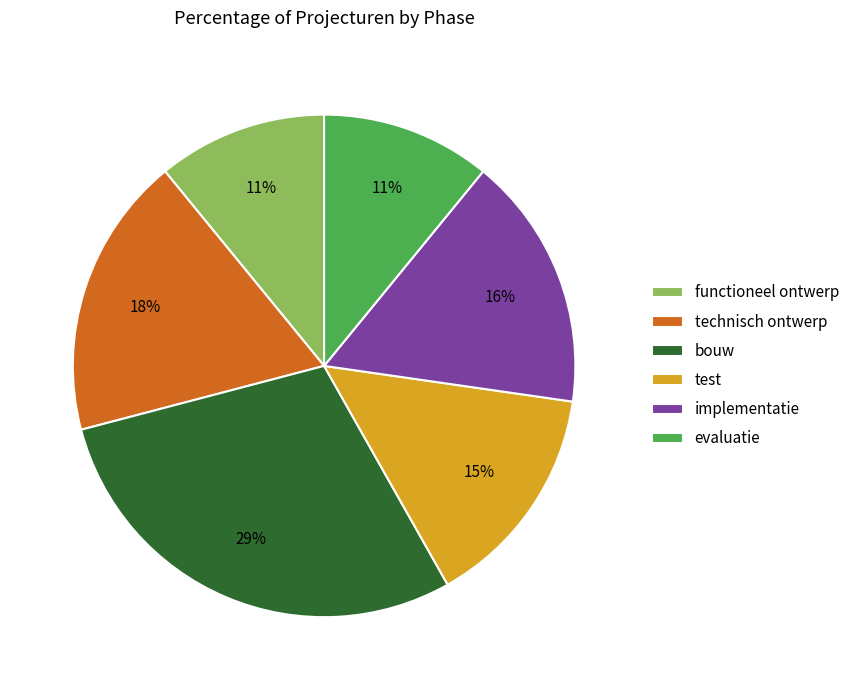

What percentage is the test slice, to the nearest percent?

15%